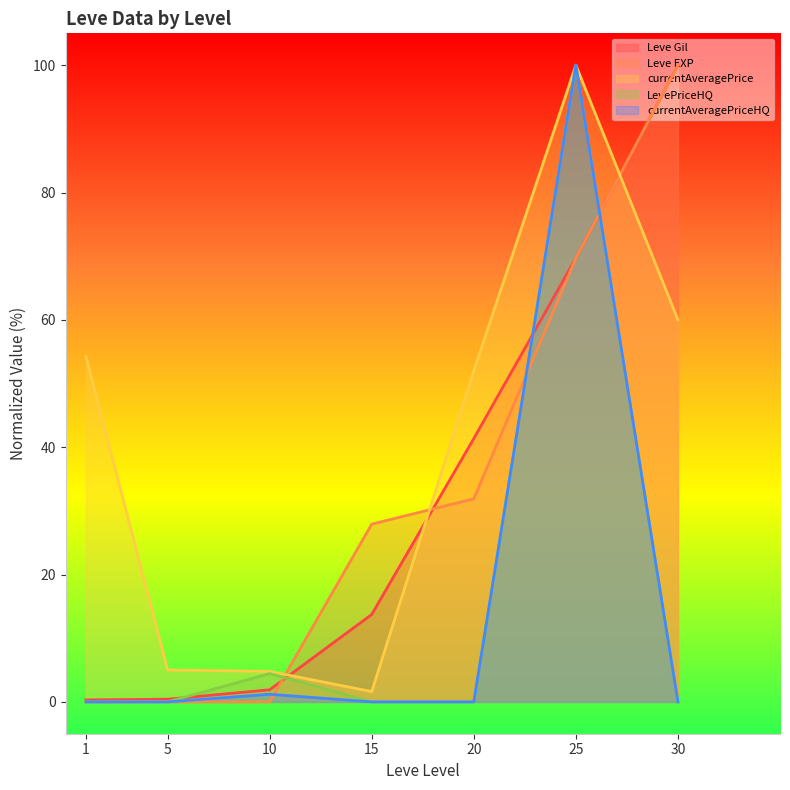

True or false: Leve Gil and currentAveragePriceHQ cross at least once.

True